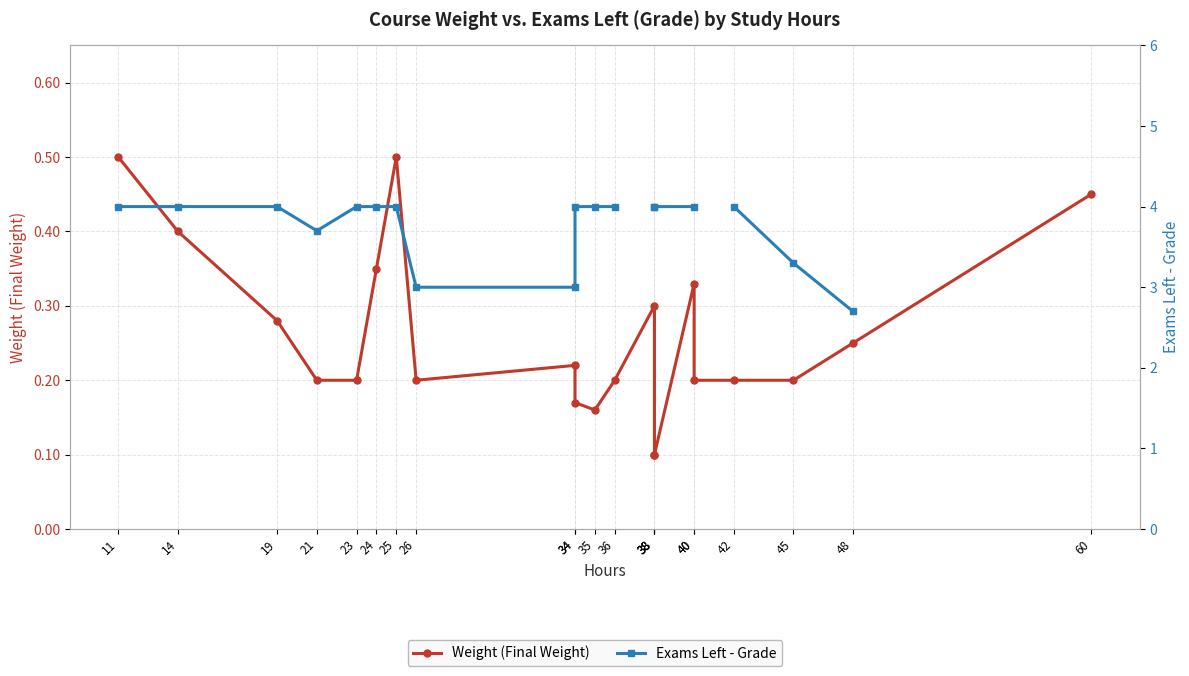

Is it true that Weight (Final Weight) equals 0.3 at 23?

False